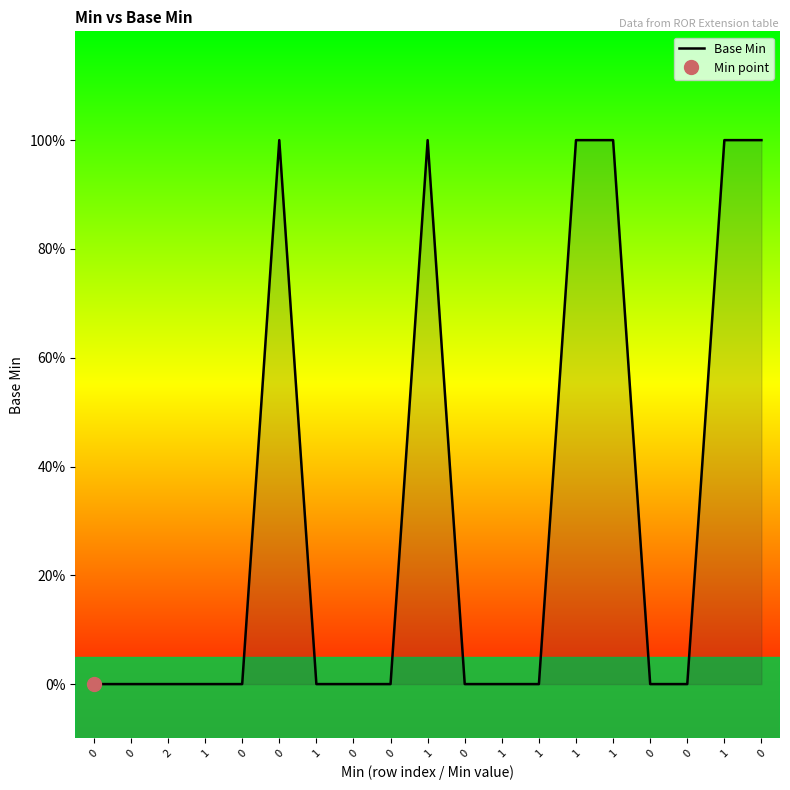

What is the difference between the maximum and minimum values?

1